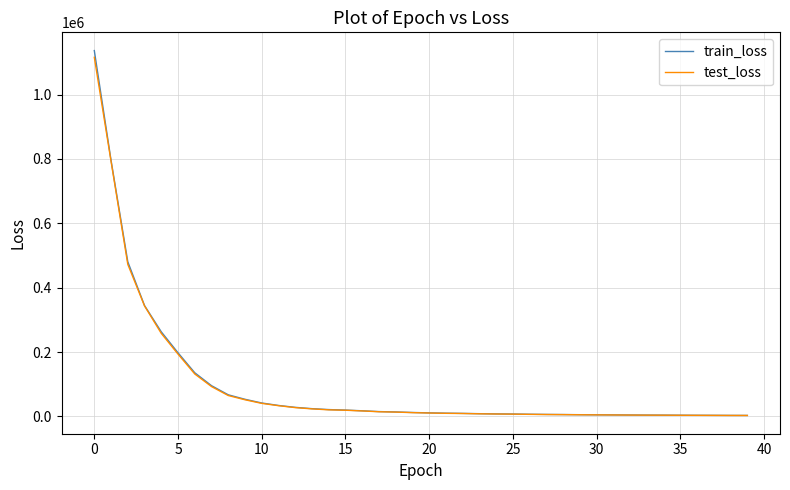

What is the maximum value shown in the chart?

1136723.8